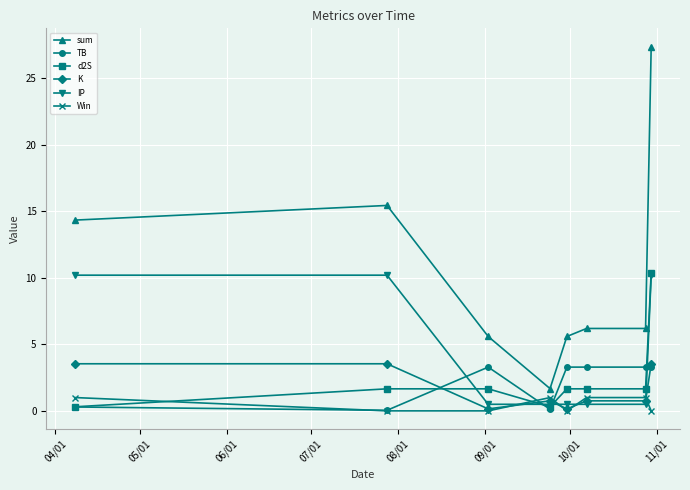

True or false: d2S and Win cross at least once.

True